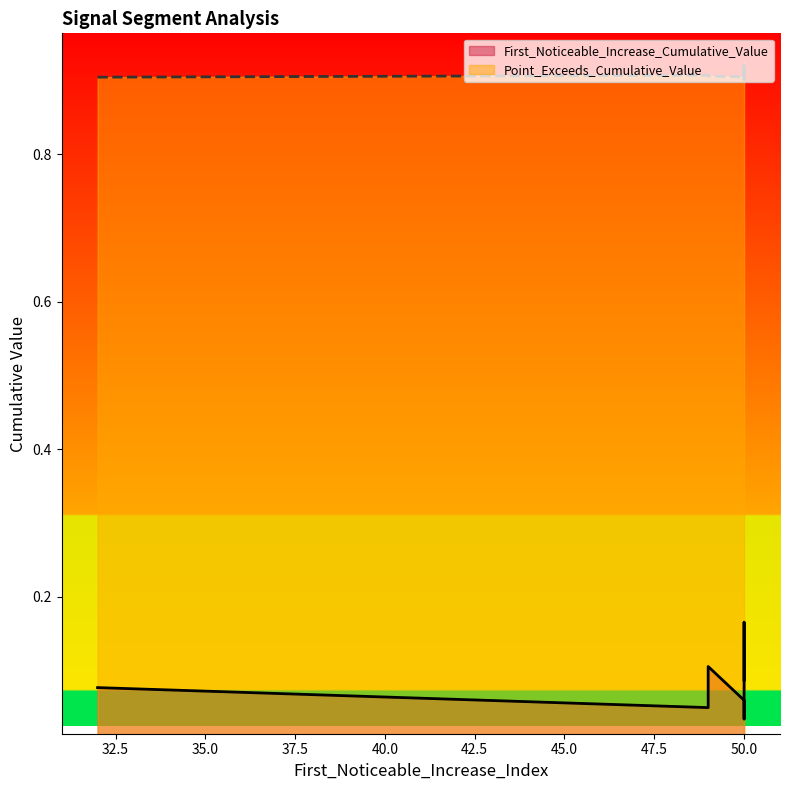

What is the difference between the maximum and minimum values in the First_Noticeable_Increase_Cumulative_Value series?

0.1